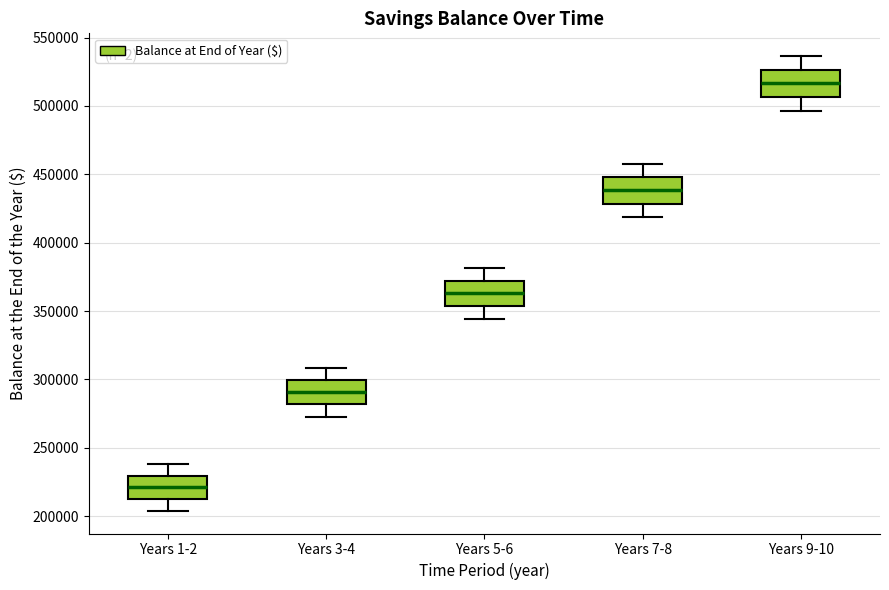

Where does the median line of the box for Years 7-8 sit on the y-axis? The values are not printed on the chart, so give them approximately, as read against the axis.

440000